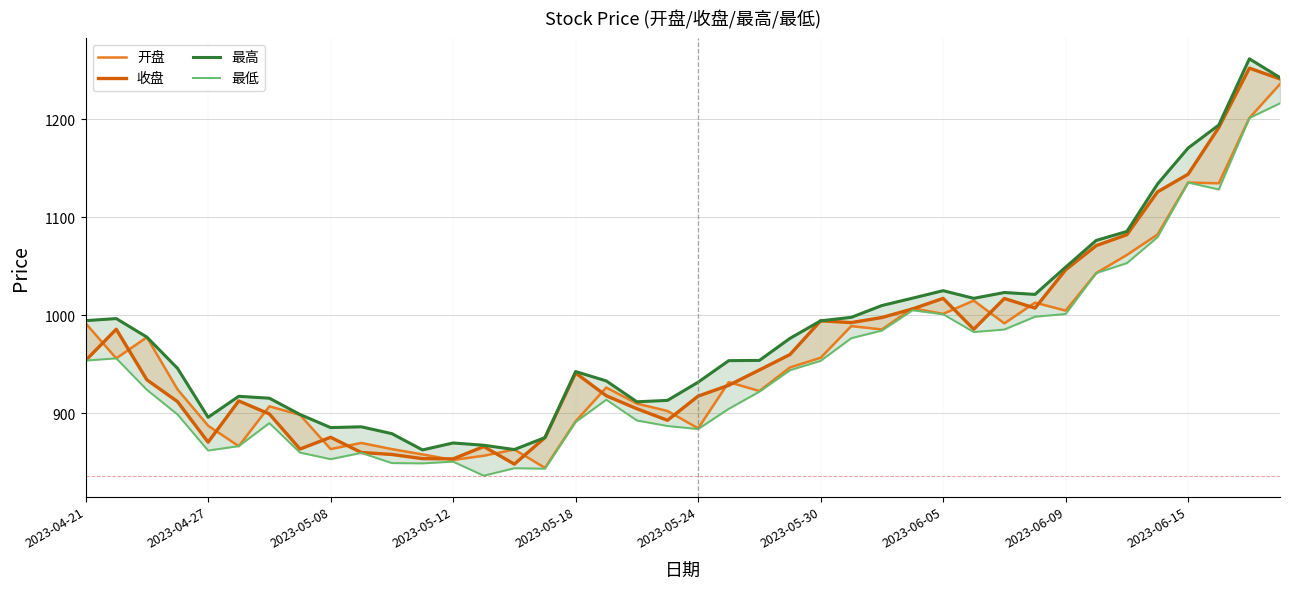

Reading right to left, list all the values displayed in this chart.

开盘: 1236.1	1201.5	1134.9	1135.6	1082.6	1061.8	1043.3	1004.9	1013.1	991.9	1015.2	1001.6	1007.3	985.7	989.1	956.8	946.9	922.9	932.0	884.8	902.5	910.1	926.5	892.0	844.5	863.2	856.8	852.6	858.2	863.6	869.9	863.7	898.6	907.3	866.6	887.5	924.6	977.8	956.2	992.0
收盘: 1241.3	1252.4	1191.7	1144.2	1126.1	1082.4	1071.3	1046.5	1007.5	1017.3	985.9	1017.4	1006.7	997.9	992.7	994.5	960.1	944.4	928.8	917.7	893.0	904.8	918.0	941.3	875.4	848.3	866.2	853.6	853.9	858.1	860.2	875.7	863.7	899.5	912.8	870.7	912.1	934.3	986.0	954.0
最高: 1242.7	1261.9	1194.2	1170.8	1134.1	1085.7	1076.5	1049.3	1021.5	1023.4	1017.5	1025.3	1017.6	1010.1	998.1	994.5	976.6	954.1	953.9	931.9	913.3	911.9	933.2	942.8	875.4	863.2	867.6	869.9	862.8	879.4	886.4	885.6	899.0	915.6	917.5	896.1	946.1	977.9	996.8	994.7
最低: 1216.5	1201.5	1128.5	1135.6	1079.9	1053.4	1043.3	1001.5	998.7	985.7	983.1	1001.2	1005.3	984.6	976.8	953.7	944.1	922.2	904.8	884.1	887.2	892.9	914.0	891.4	843.7	844.1	836.5	850.8	849.1	849.4	859.8	853.4	860.1	890.2	866.6	862.2	899.0	924.2	956.2	954.0